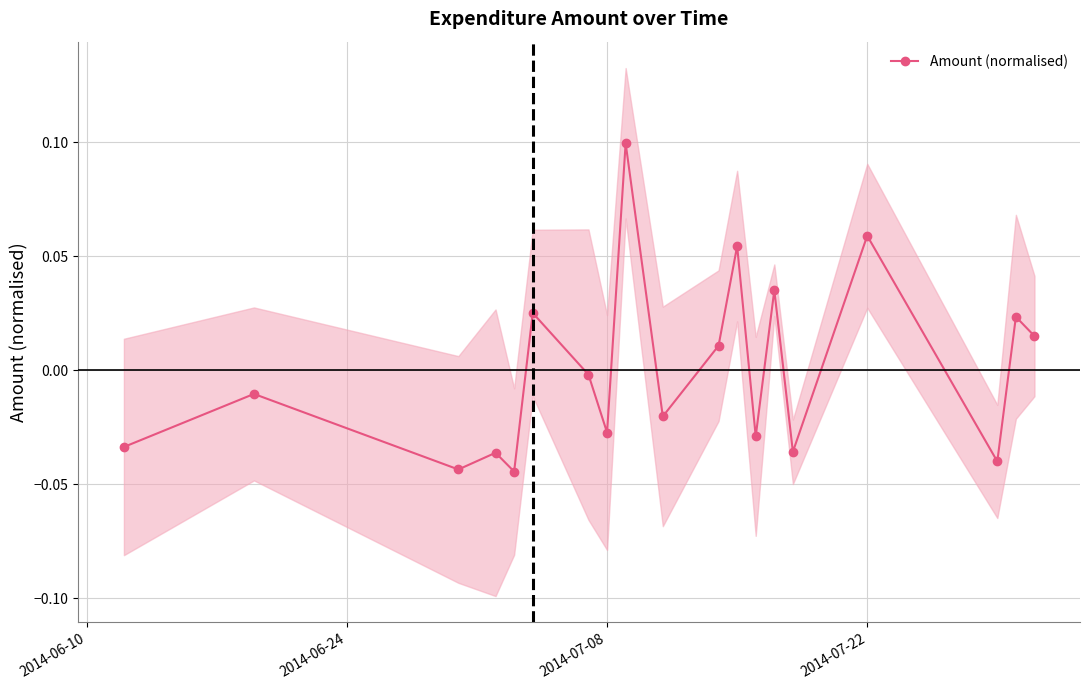

True or false: Amount (normalised) has a value of 0.0 at 2014-07-22.

False